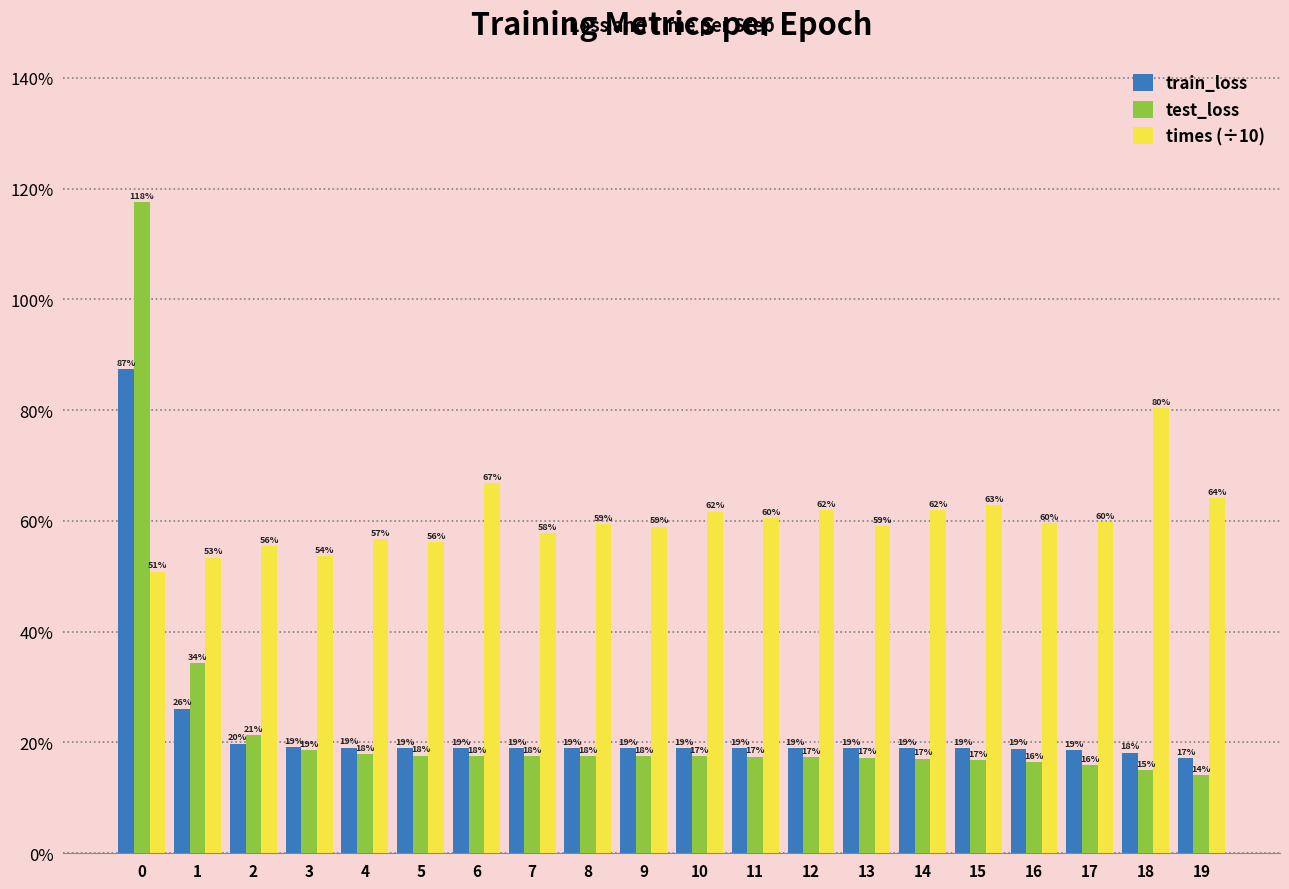

What is the minimum value for train_loss?

0.2